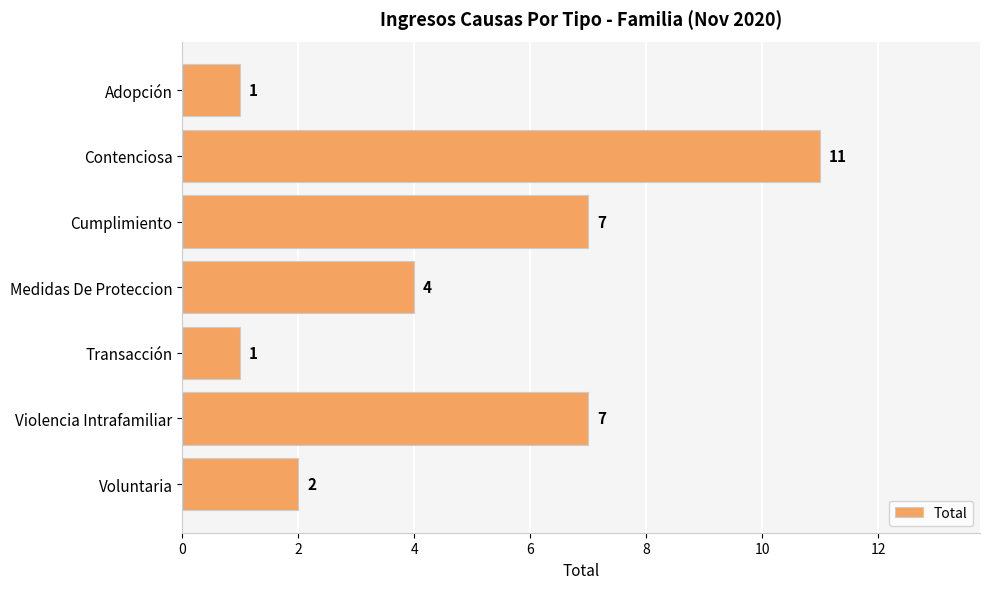

What is the minimum value shown in the chart?

1